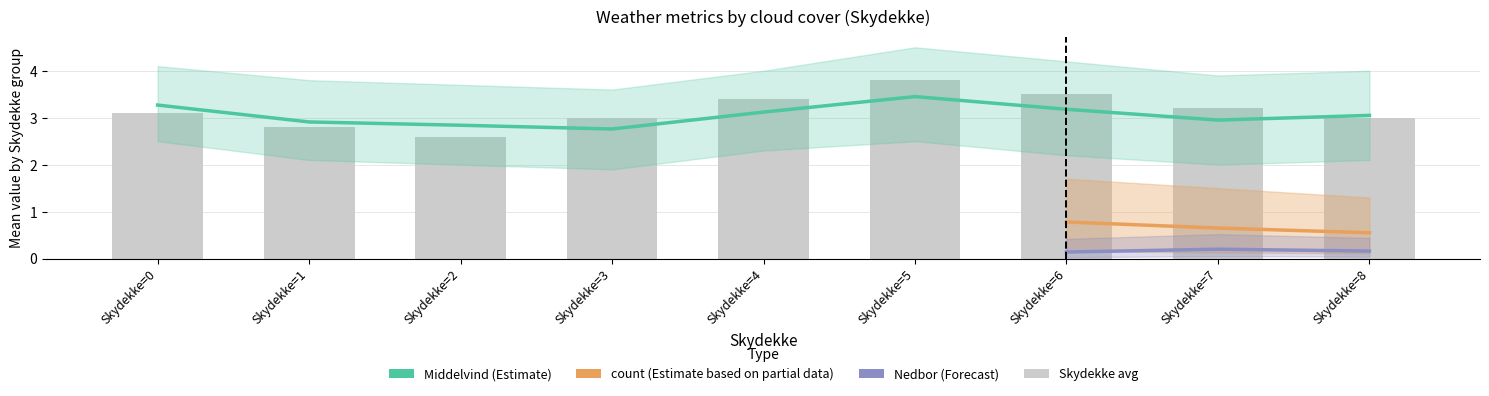

What is the value of the count bar at the 9th from the left?

0.6